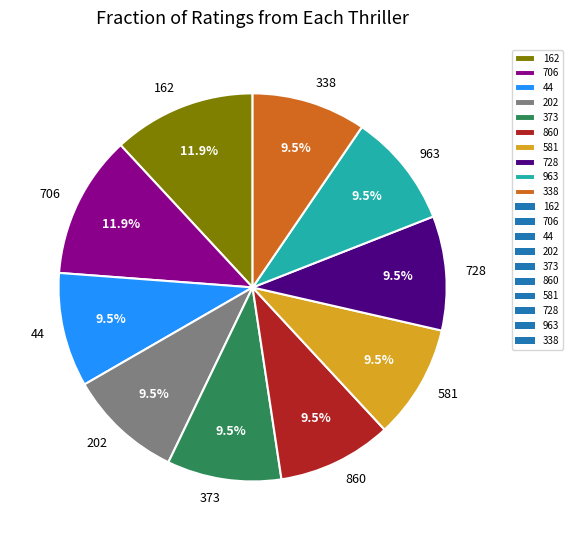

Is there a majority slice in this chart?

No